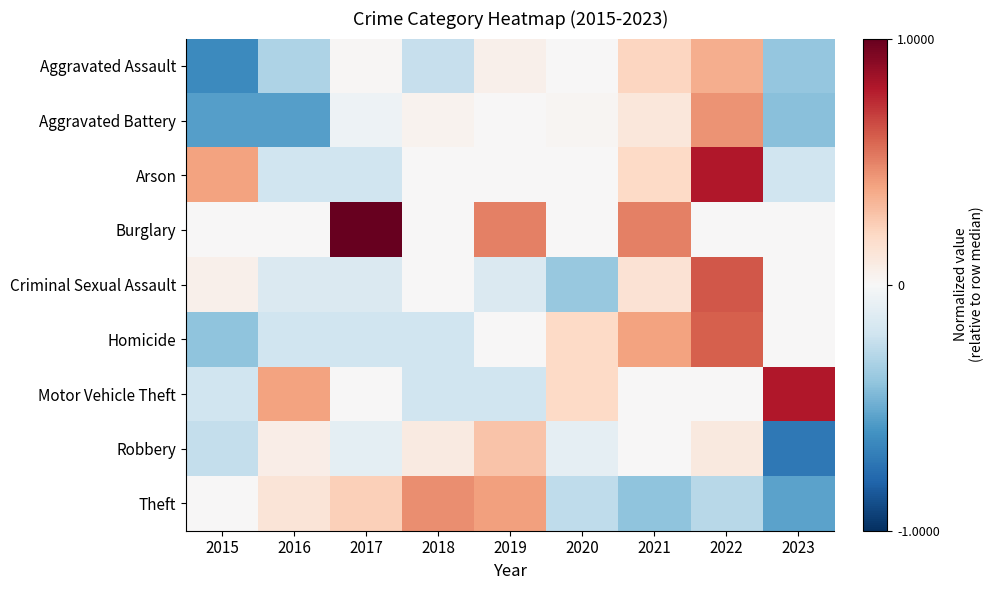

Which series changed the most between 2015 and 2021?

Aggravated Assault